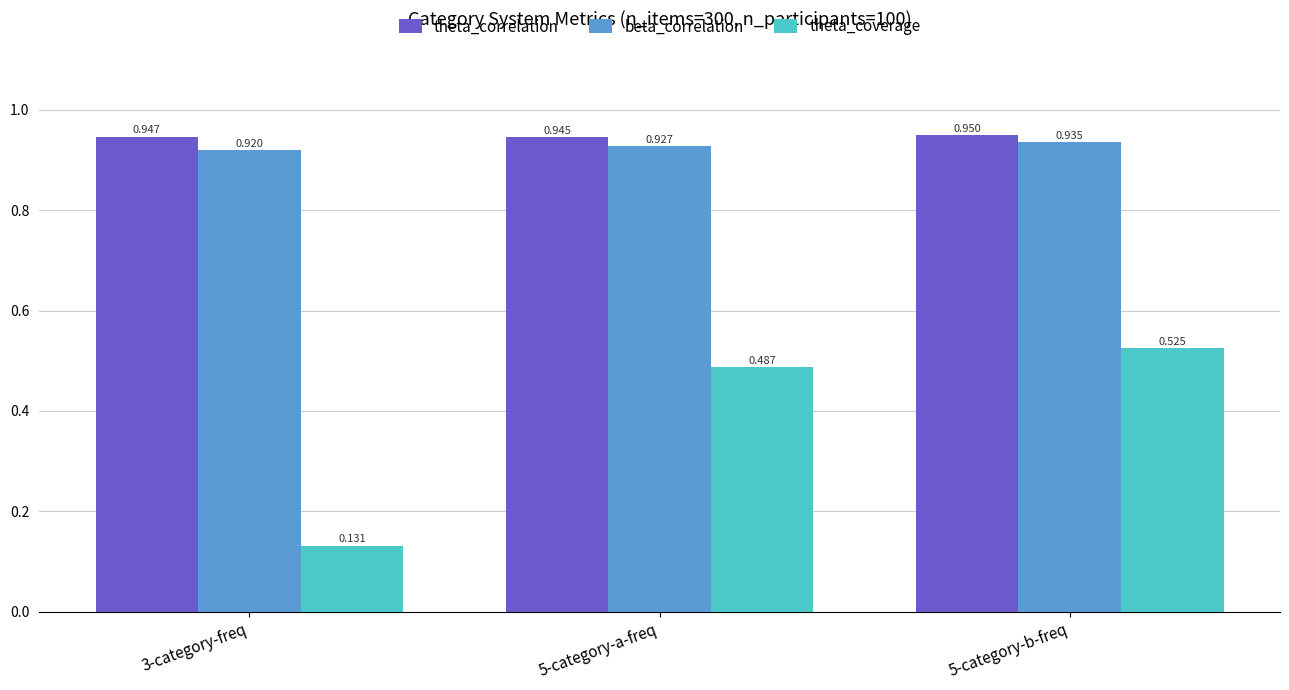

Is the value of theta_coverage at 5-category-b-freq greater than the value of theta_correlation at 5-category-a-freq?

No